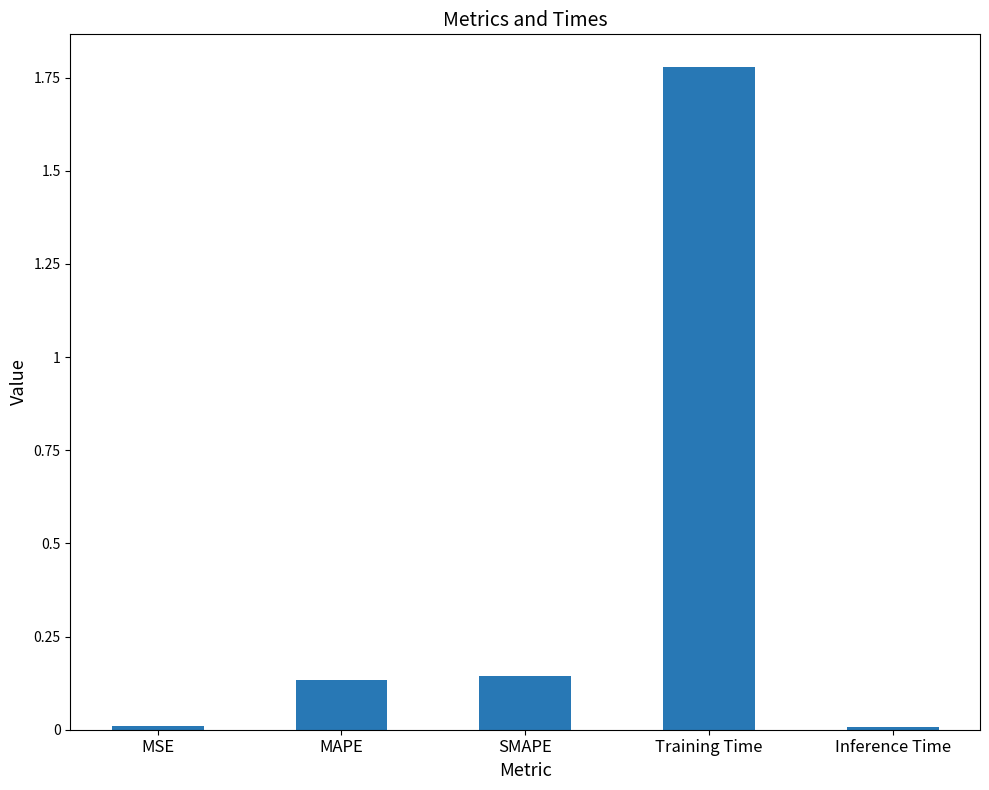

How many bars are there in total?

5